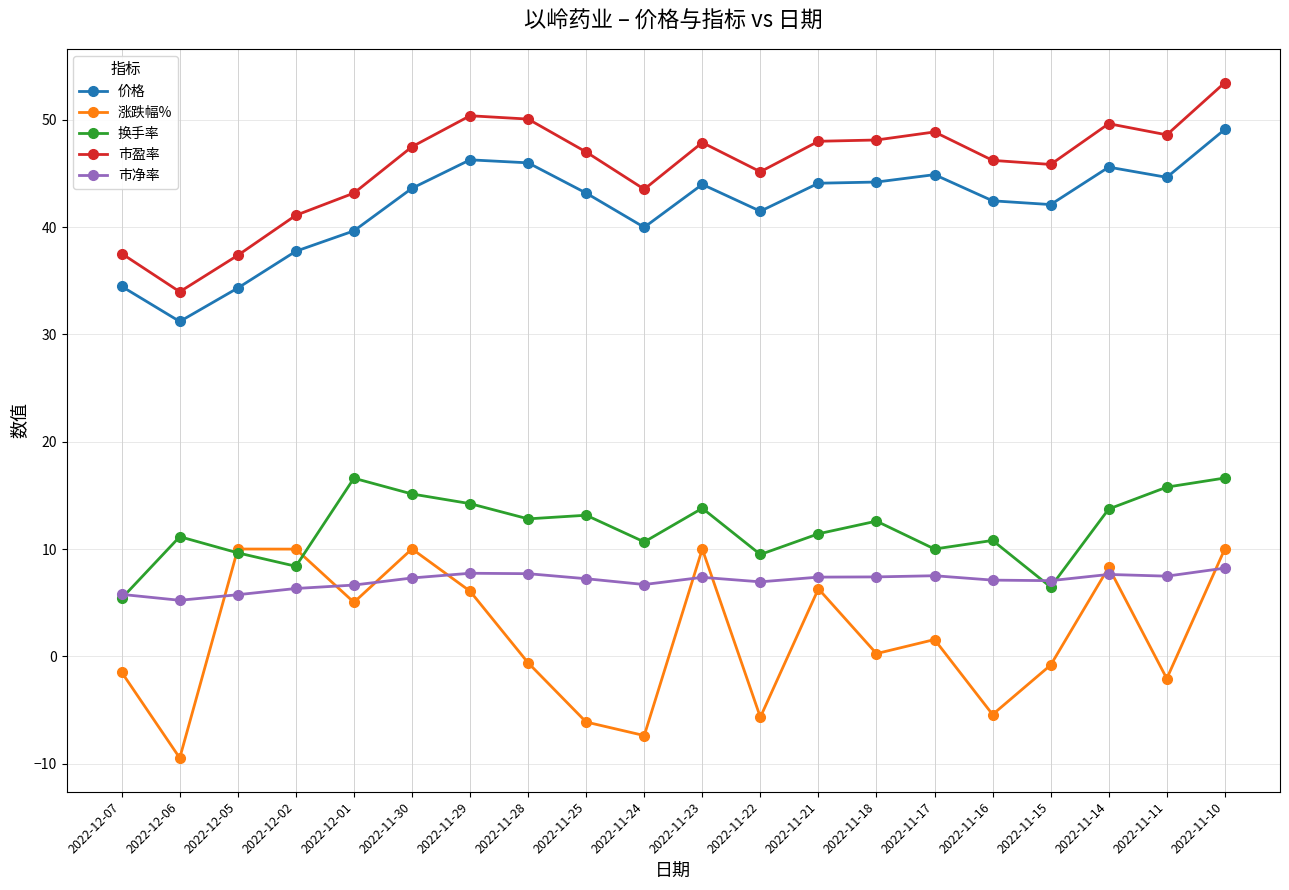

The 市净率 series shows 7.6 at 2022-11-14. True or false?

True